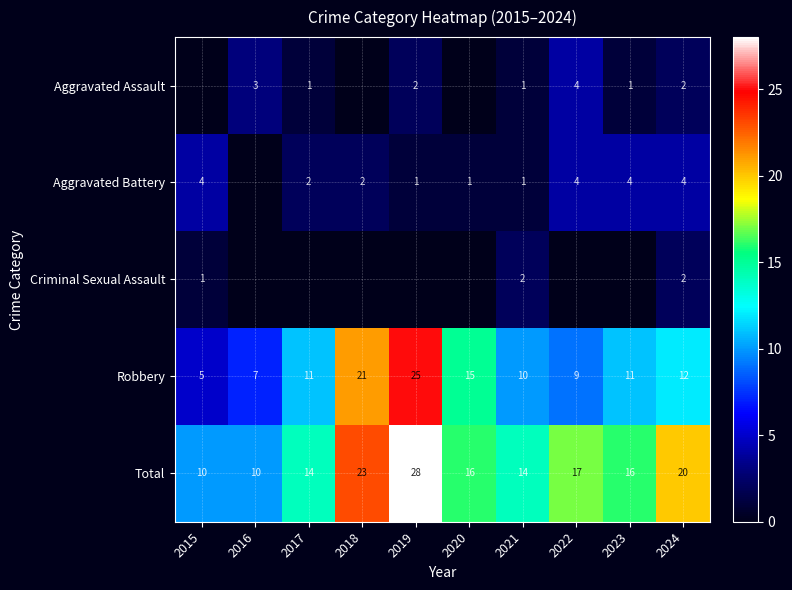

What is the maximum value shown in the chart?

28